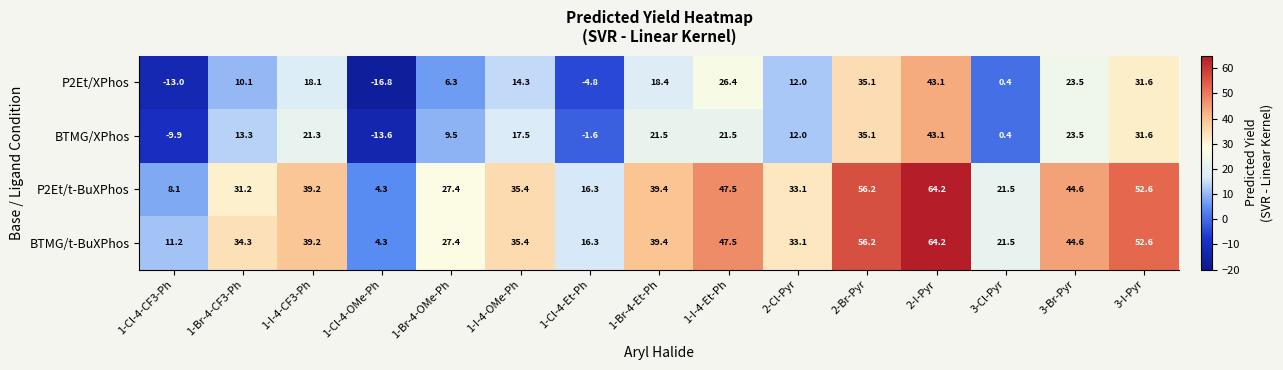

What is the average value of the P2Et/XPhos series?

13.6